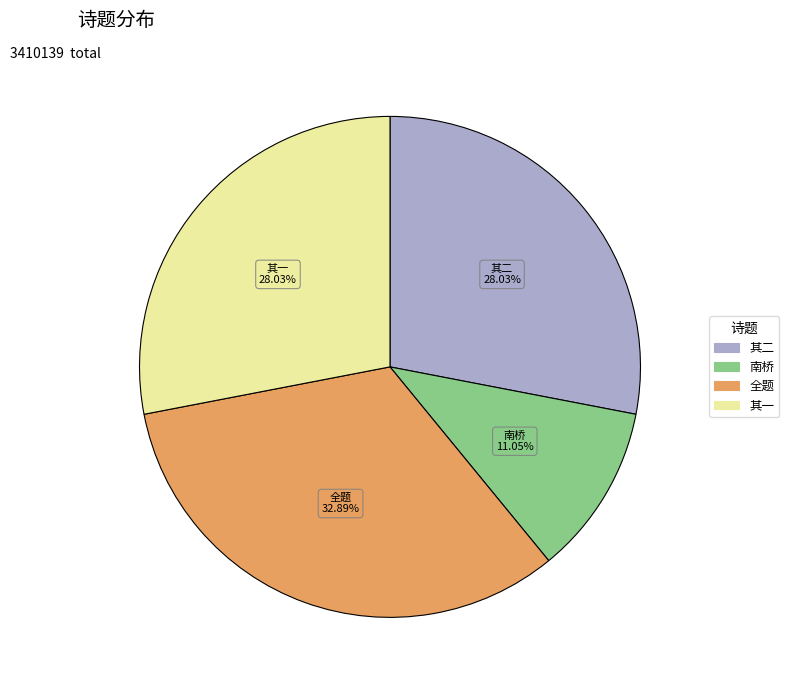

Is there a majority slice in this chart?

No